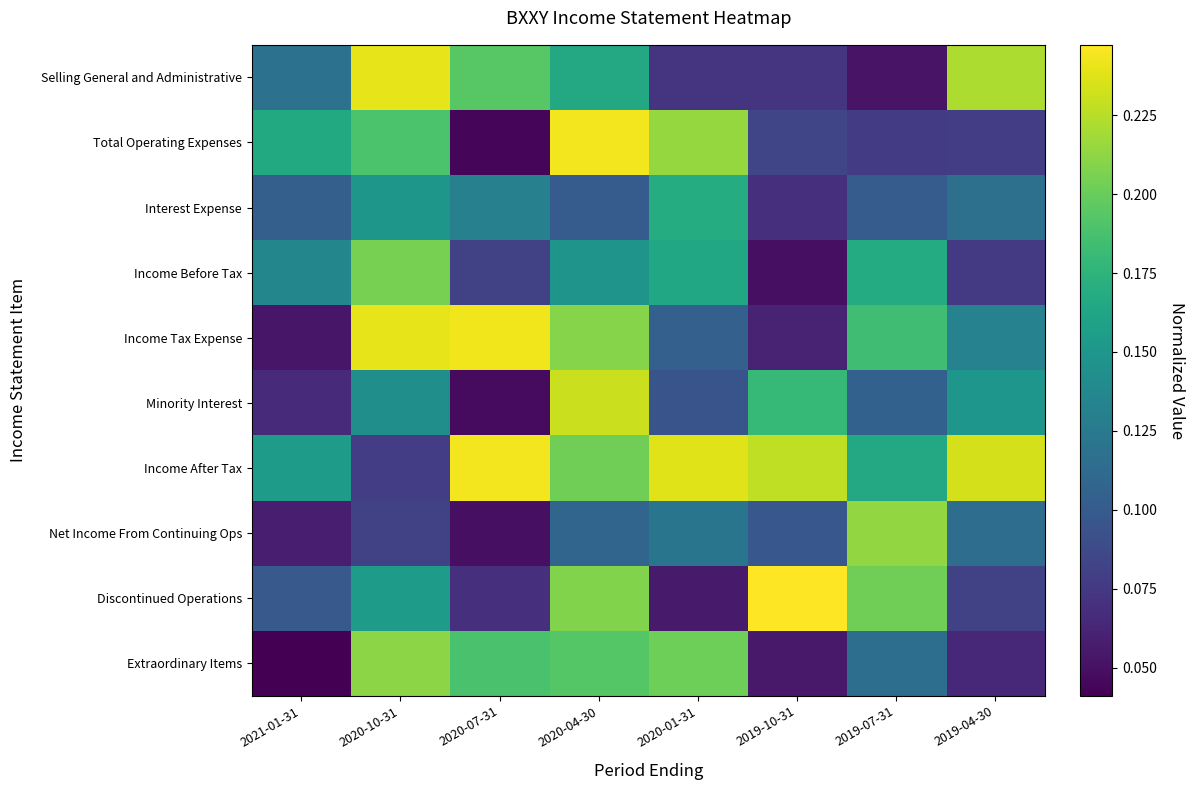

Reading right to left, list all the values displayed in this chart.

Selling General and Administrative: 2019-04-30=0.2	2019-07-31=0.1	2019-10-31=0.1	2020-01-31=0.1	2020-04-30=0.2	2020-07-31=0.2	2020-10-31=0.2	2021-01-31=0.1
Total Operating Expenses: 2019-04-30=0.1	2019-07-31=0.1	2019-10-31=0.1	2020-01-31=0.2	2020-04-30=0.2	2020-07-31=0.0	2020-10-31=0.2	2021-01-31=0.2
Interest Expense: 2019-04-30=0.1	2019-07-31=0.1	2019-10-31=0.1	2020-01-31=0.2	2020-04-30=0.1	2020-07-31=0.1	2020-10-31=0.2	2021-01-31=0.1
Income Before Tax: 2019-04-30=0.1	2019-07-31=0.2	2019-10-31=0.0	2020-01-31=0.2	2020-04-30=0.1	2020-07-31=0.1	2020-10-31=0.2	2021-01-31=0.1
Income Tax Expense: 2019-04-30=0.1	2019-07-31=0.2	2019-10-31=0.1	2020-01-31=0.1	2020-04-30=0.2	2020-07-31=0.2	2020-10-31=0.2	2021-01-31=0.1
Minority Interest: 2019-04-30=0.1	2019-07-31=0.1	2019-10-31=0.2	2020-01-31=0.1	2020-04-30=0.2	2020-07-31=0.0	2020-10-31=0.1	2021-01-31=0.1
Income After Tax: 2019-04-30=0.2	2019-07-31=0.2	2019-10-31=0.2	2020-01-31=0.2	2020-04-30=0.2	2020-07-31=0.2	2020-10-31=0.1	2021-01-31=0.2
Net Income From Continuing Ops: 2019-04-30=0.1	2019-07-31=0.2	2019-10-31=0.1	2020-01-31=0.1	2020-04-30=0.1	2020-07-31=0.0	2020-10-31=0.1	2021-01-31=0.1
Discontinued Operations: 2019-04-30=0.1	2019-07-31=0.2	2019-10-31=0.2	2020-01-31=0.1	2020-04-30=0.2	2020-07-31=0.1	2020-10-31=0.2	2021-01-31=0.1
Extraordinary Items: 2019-04-30=0.1	2019-07-31=0.1	2019-10-31=0.1	2020-01-31=0.2	2020-04-30=0.2	2020-07-31=0.2	2020-10-31=0.2	2021-01-31=0.0